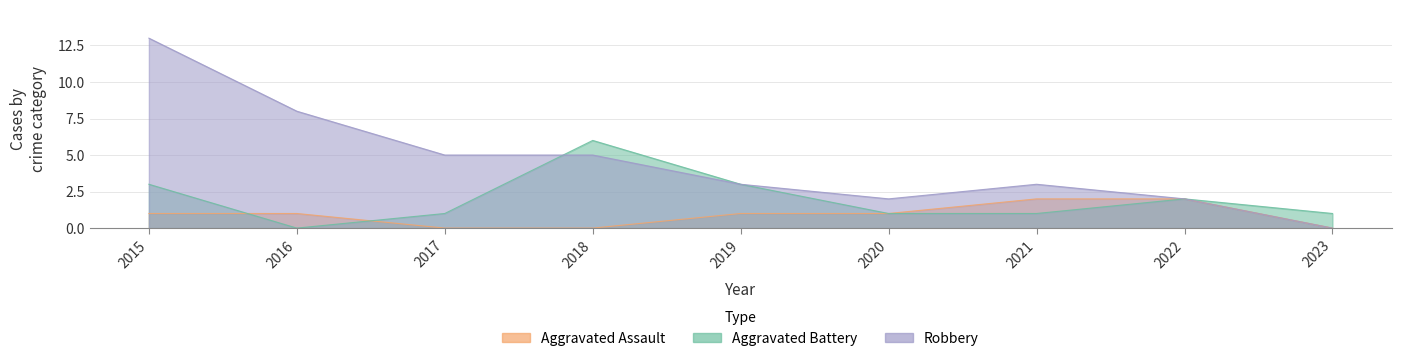

Where does the Aggravated Assault series first go above 1?

2021